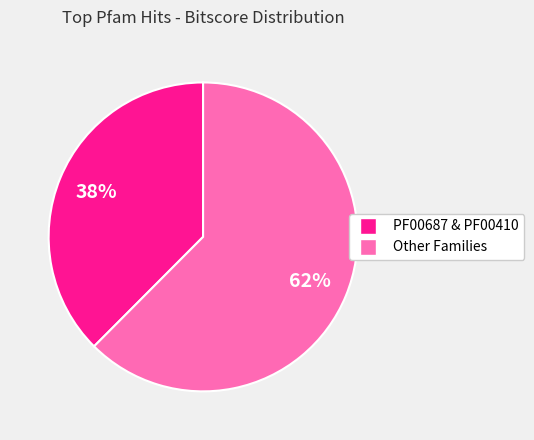

Does any single category account for the majority?

Yes